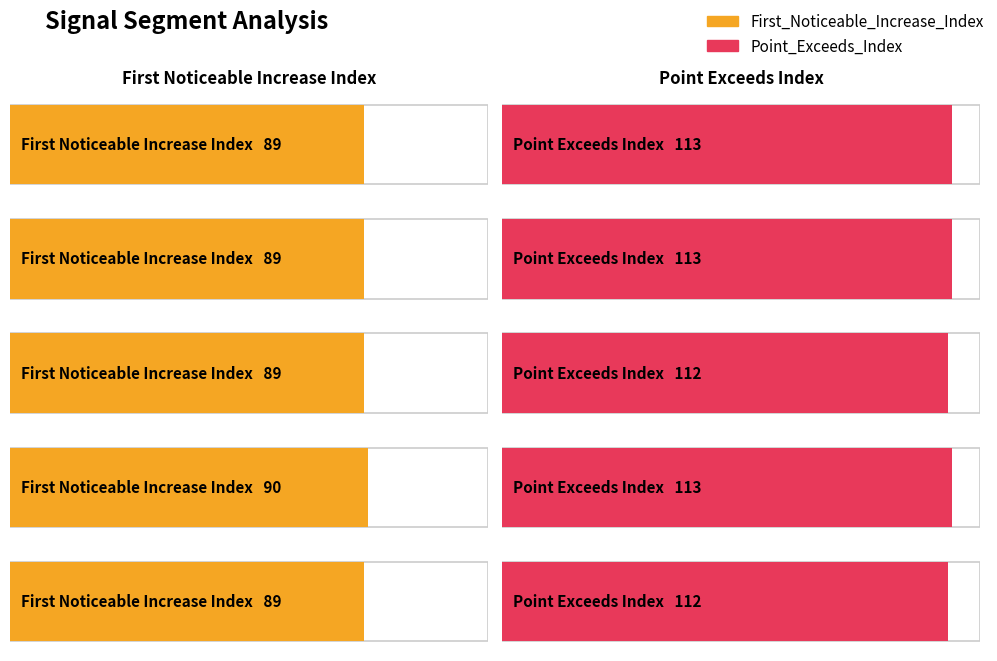

Is the value of First_Noticeable_Increase_Index at signal segment 5 greater than the value of Point_Exceeds_Index at signal segment 5?

No